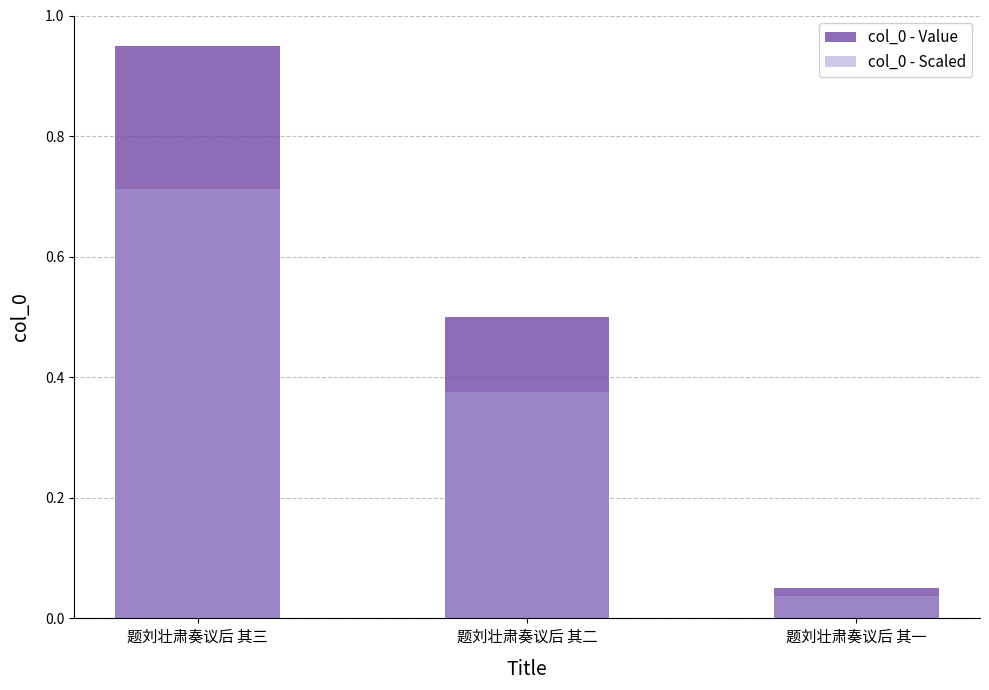

What is the minimum value for col_0 - Value?

0.1